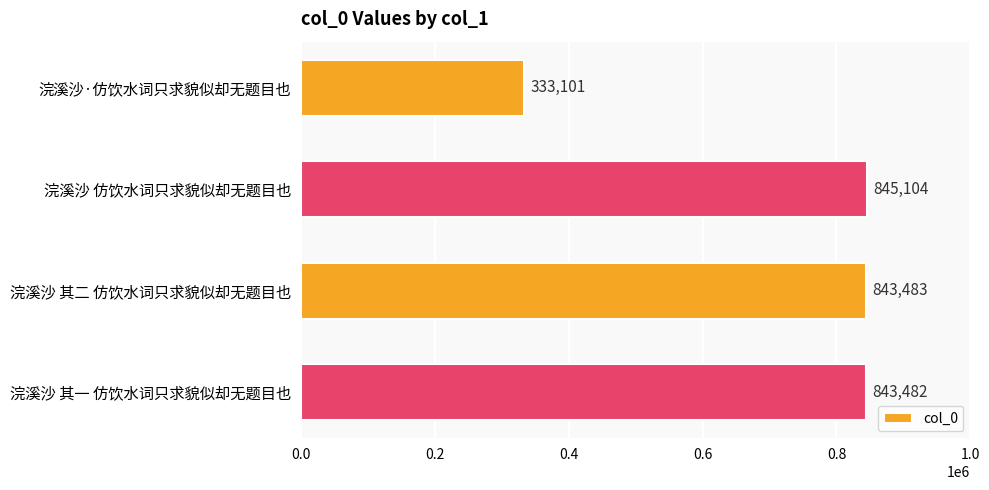

Does the chart contain any negative values?

No